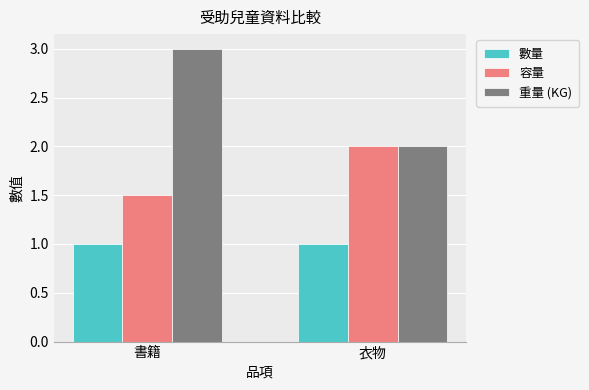

At 書籍, list the series in order from smallest to largest.

數量, 容量, 重量 (KG)